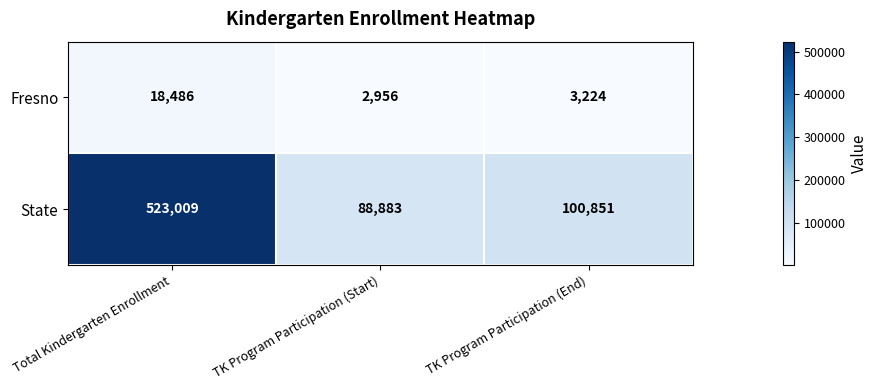

What is the difference between the State values at TK Program Participation (End) and TK Program Participation (Start)?

11968